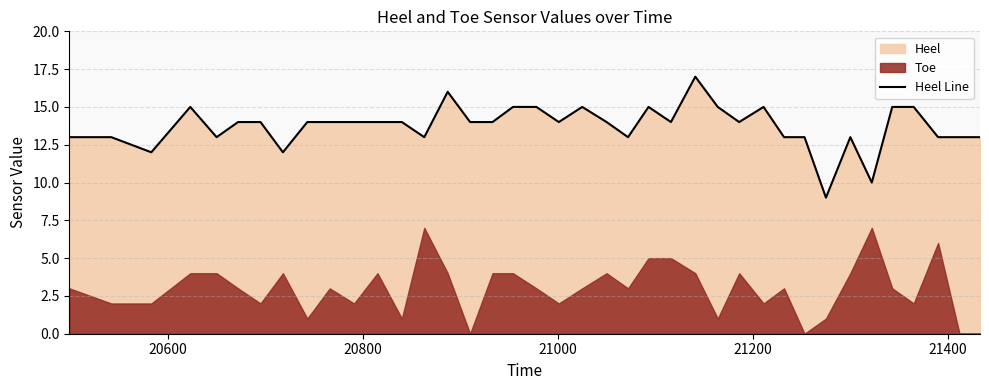

What is the maximum value for Heel Line?

17